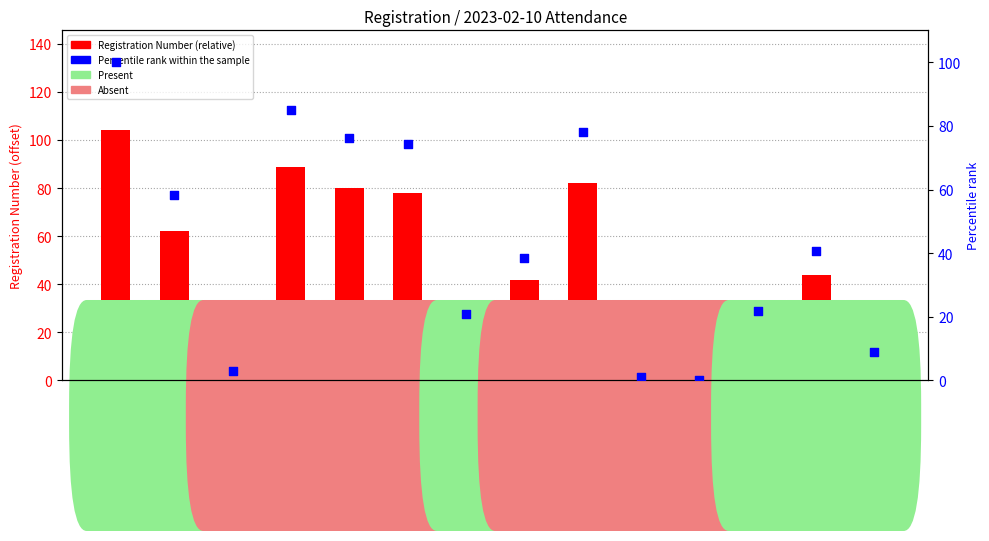

What is the total value across all series at Miah?

120.4